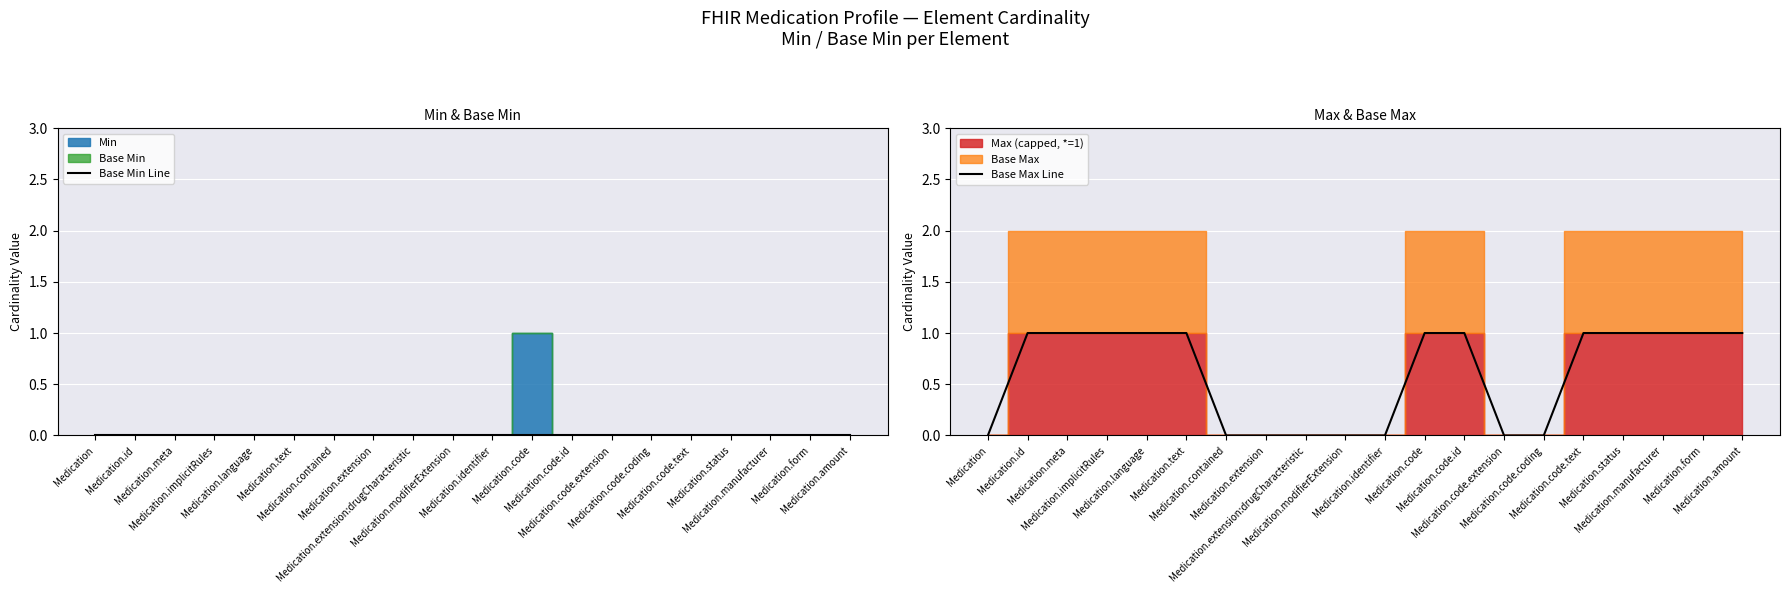

At Medication.id, list the series in order from largest to smallest.

Base Max Line, Base Min Line